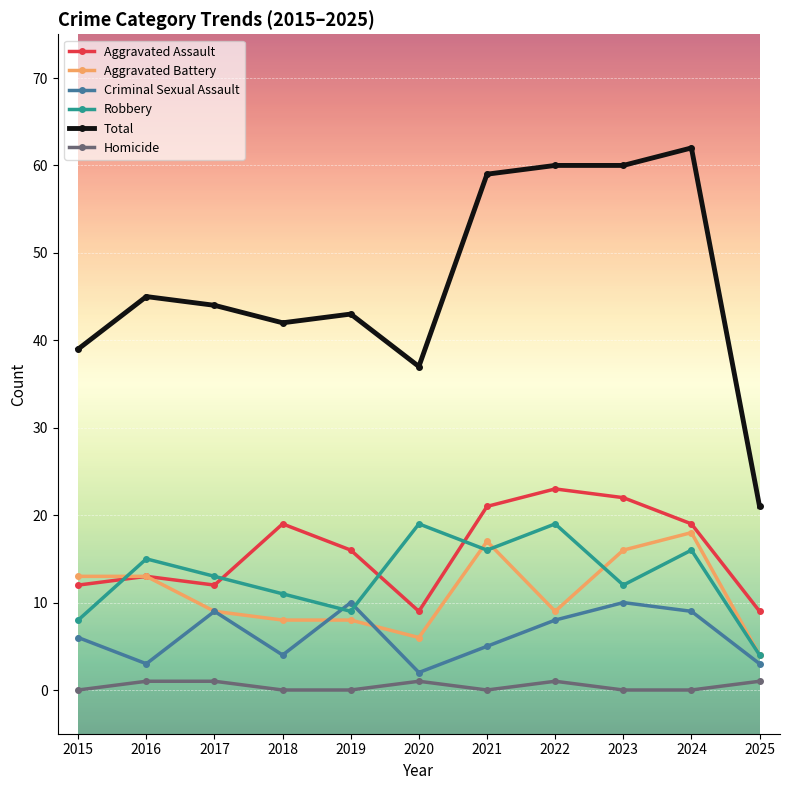

Is it true that Homicide equals 1 at 2020?

True